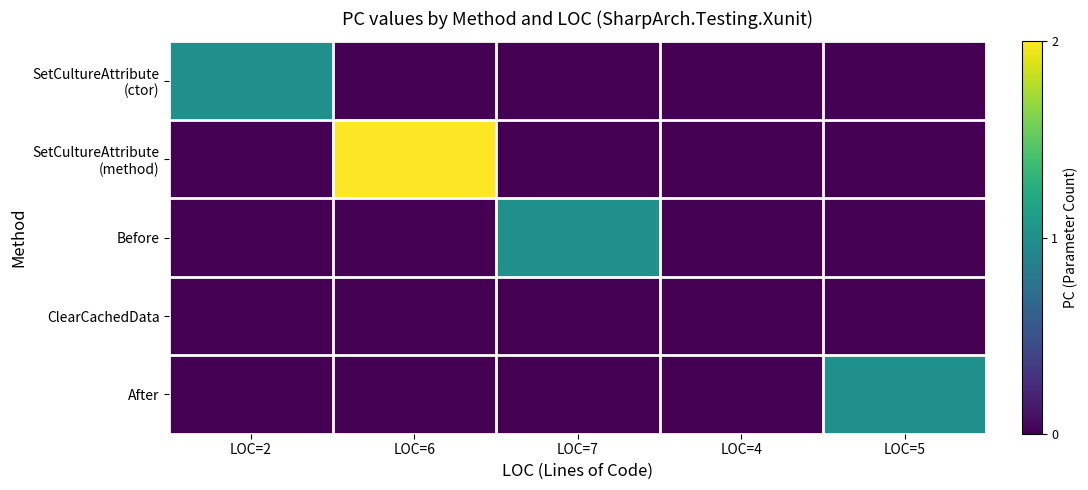

At how many categories does at least one series exceed 1?

1